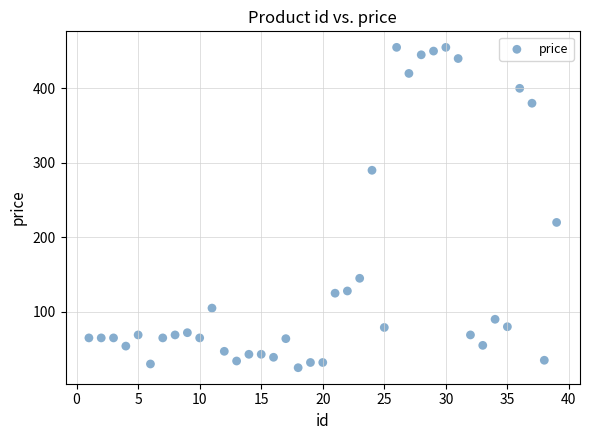

What is the range of Y values (max minus min)?

430